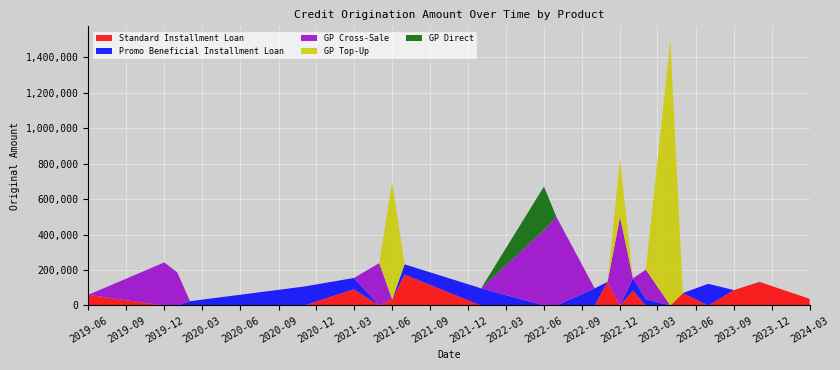

What is the total value across all series at 2022-12?

827355.1